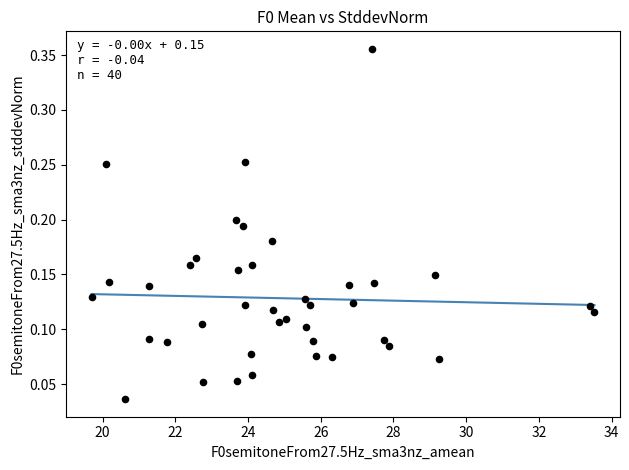

What is the range of X values (max minus min)?

13.8